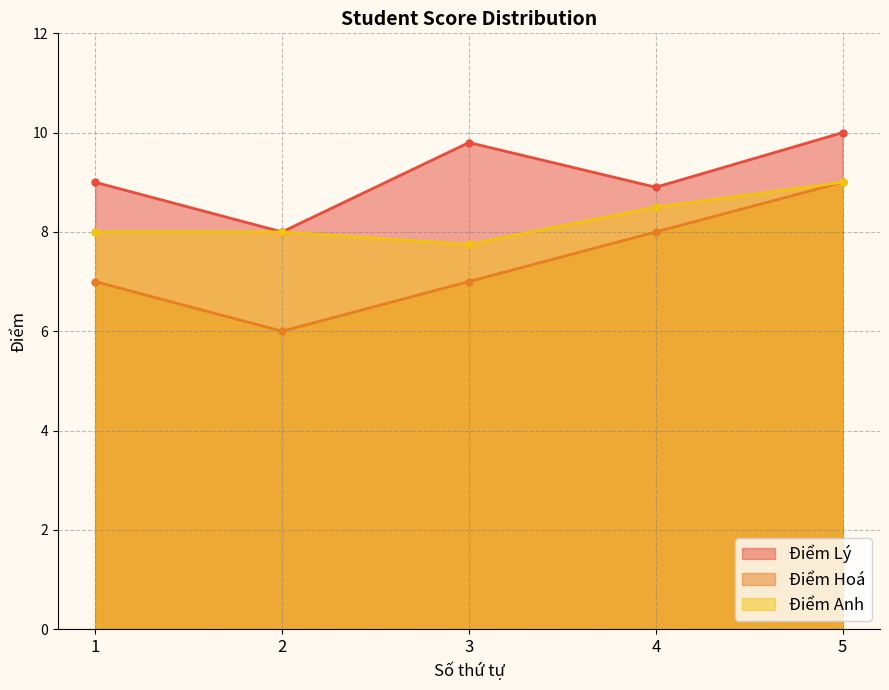

What is the maximum value shown in the chart?

10.0